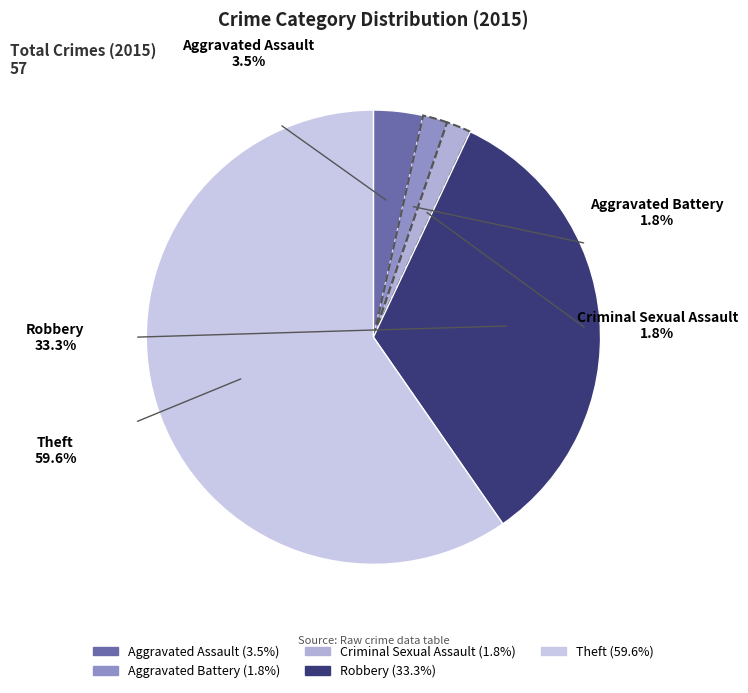

True or false: Aggravated Battery accounts for 1% of the total.

False